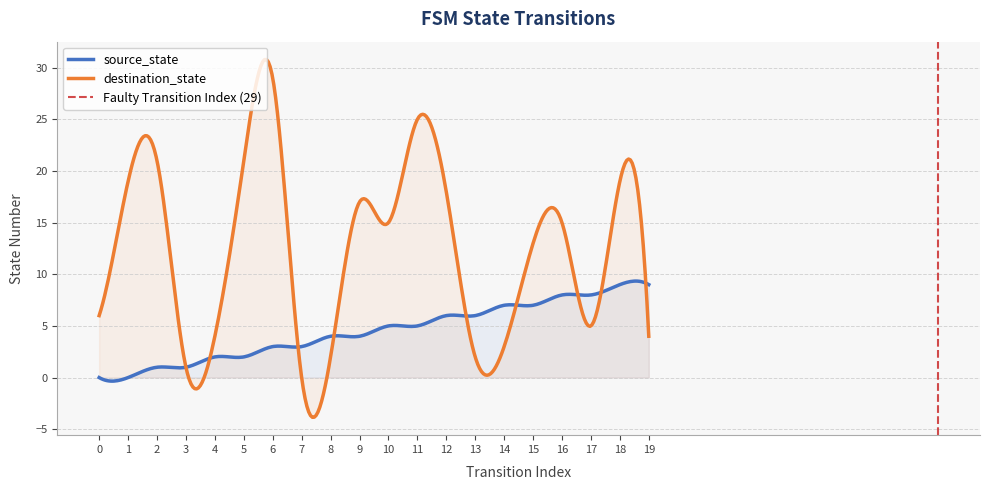

Which series has the largest range (max minus min)?

destination_state